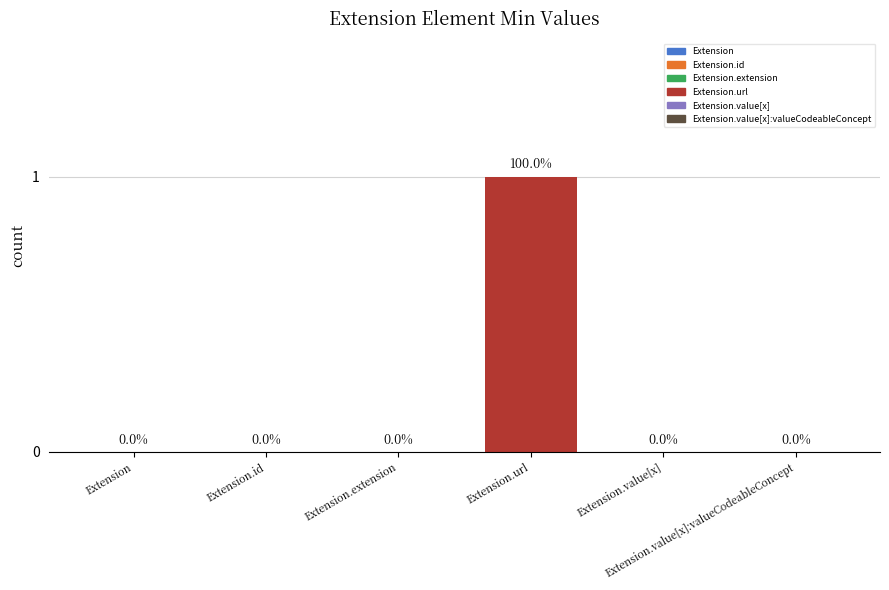

Are the bars horizontal?

No